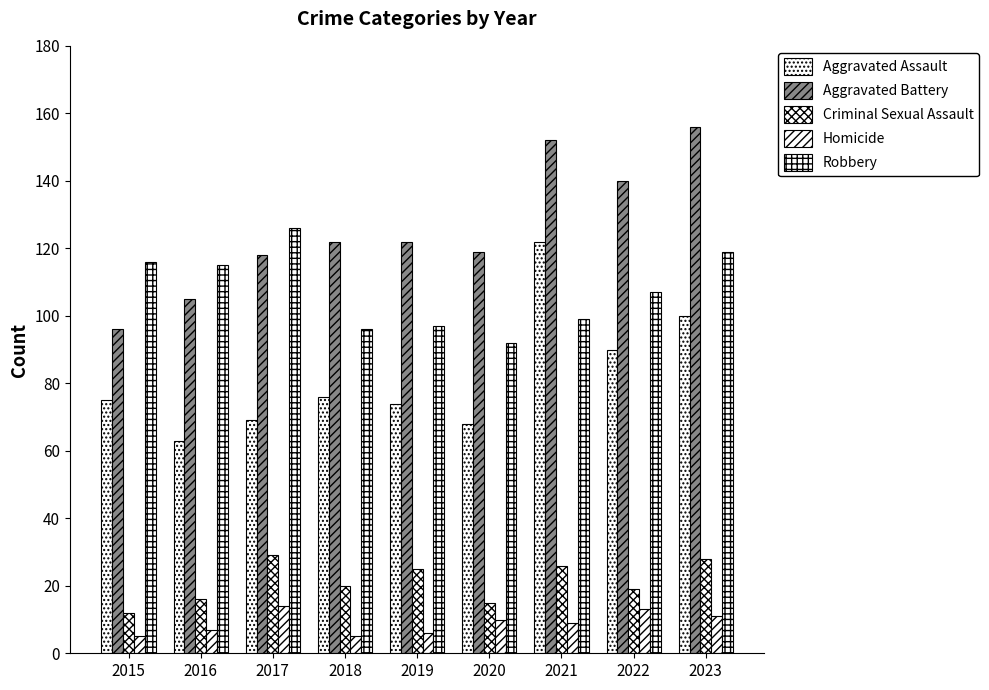

How many bars are there in each group?

5